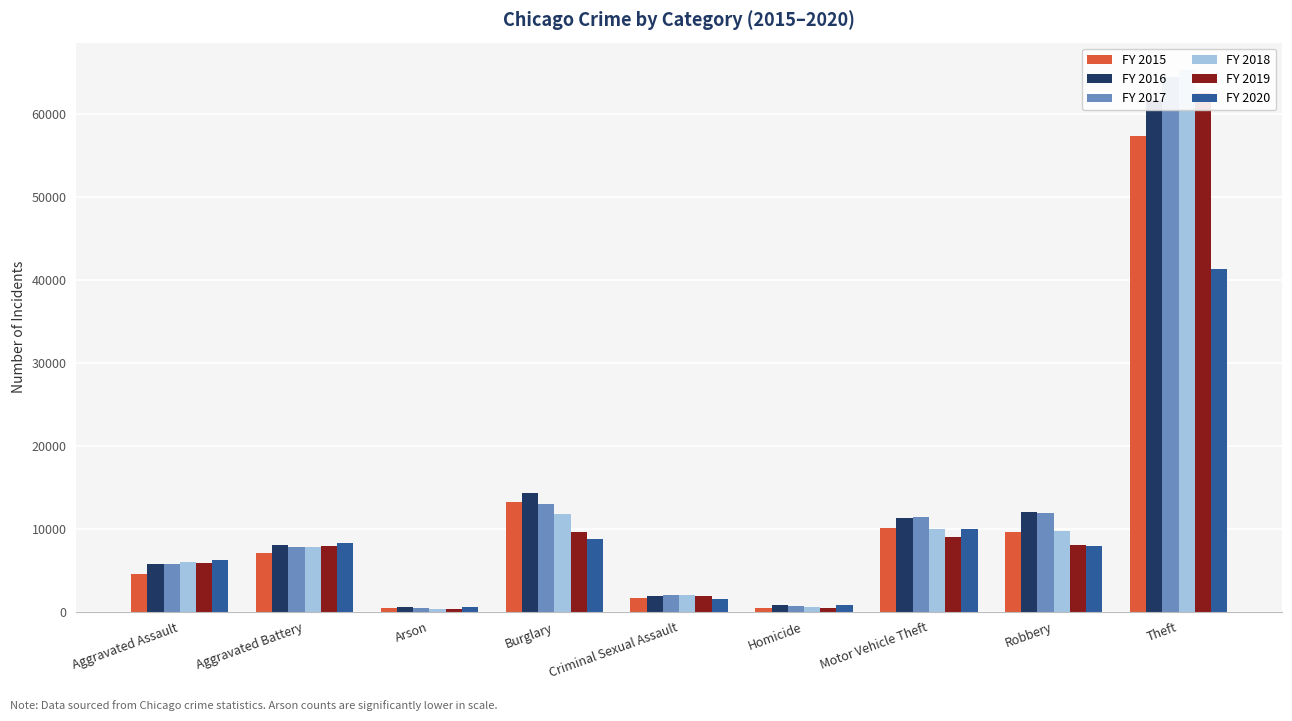

Reading left to right, list all the values displayed in this chart.

FY 2015: 4480	7019	448	13184	1703	496	10068	9638	57351
FY 2016: 5713	8086	515	14289	1851	786	11285	11960	61623
FY 2017: 5793	7845	444	13001	1976	672	11380	11880	64386
FY 2018: 6002	7735	373	11747	2033	588	9985	9681	65290
FY 2019: 5841	7858	376	9638	1914	499	8977	7995	62495
FY 2020: 6265	8320	588	8758	1487	787	9959	7855	41339